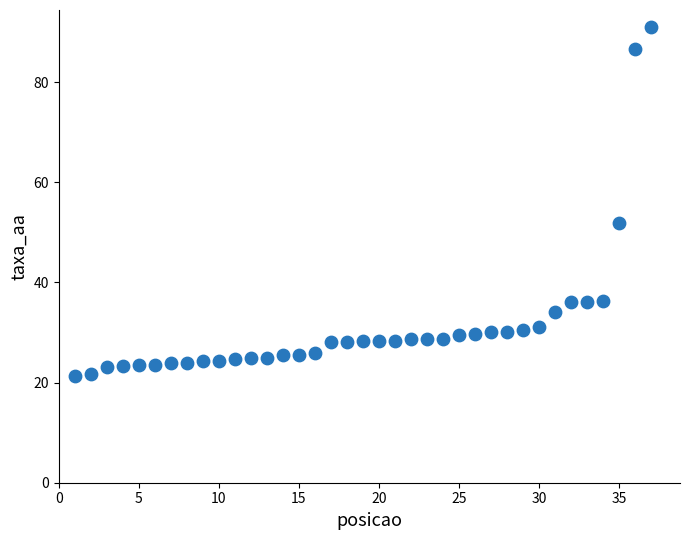

What is the range of X values (max minus min)?

36.0